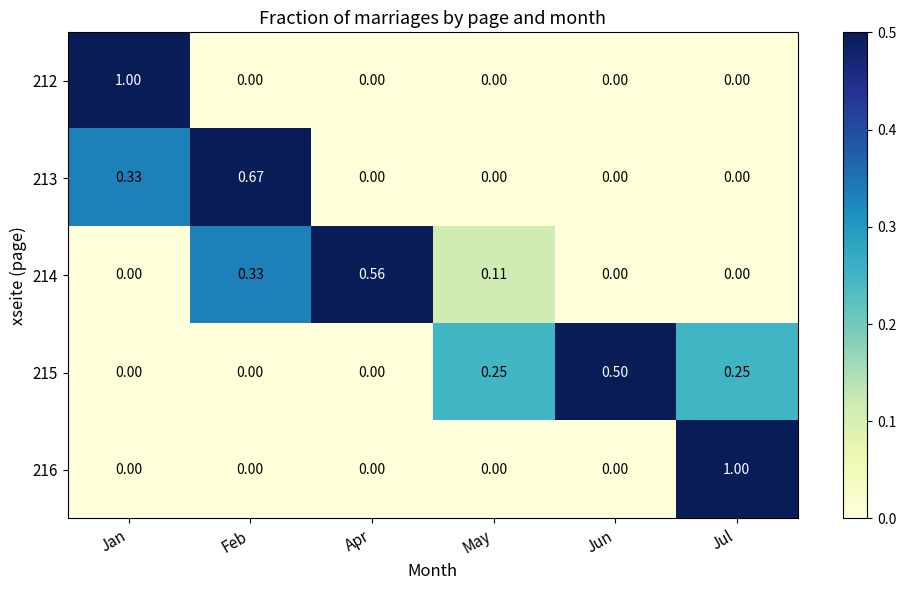

Which category has the highest value in the 214 series?

Apr